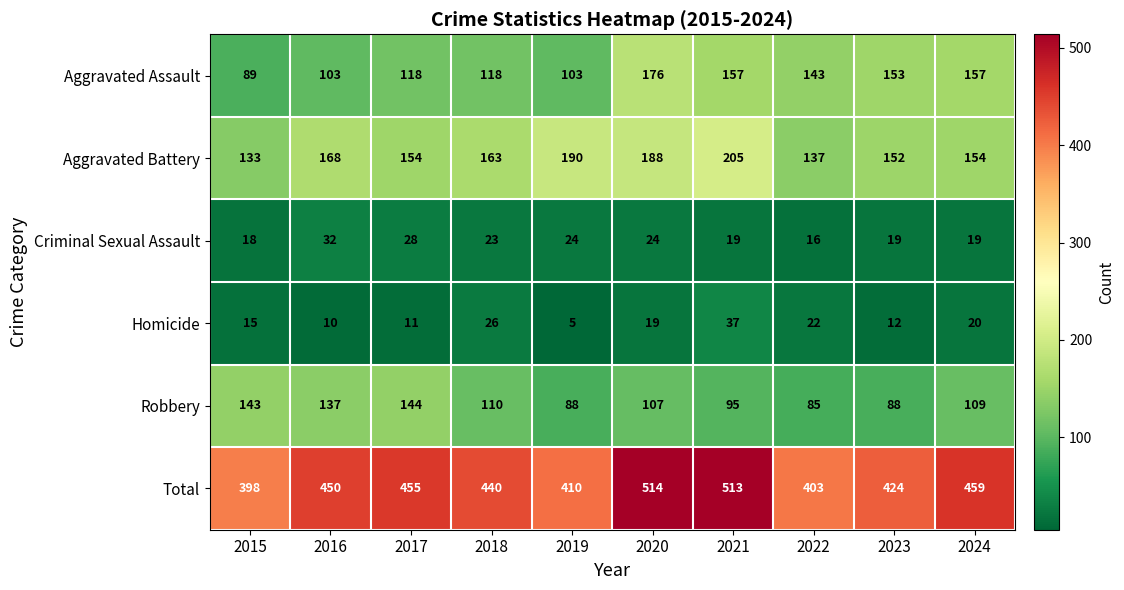

Which label corresponds to the largest value in the chart?

2020